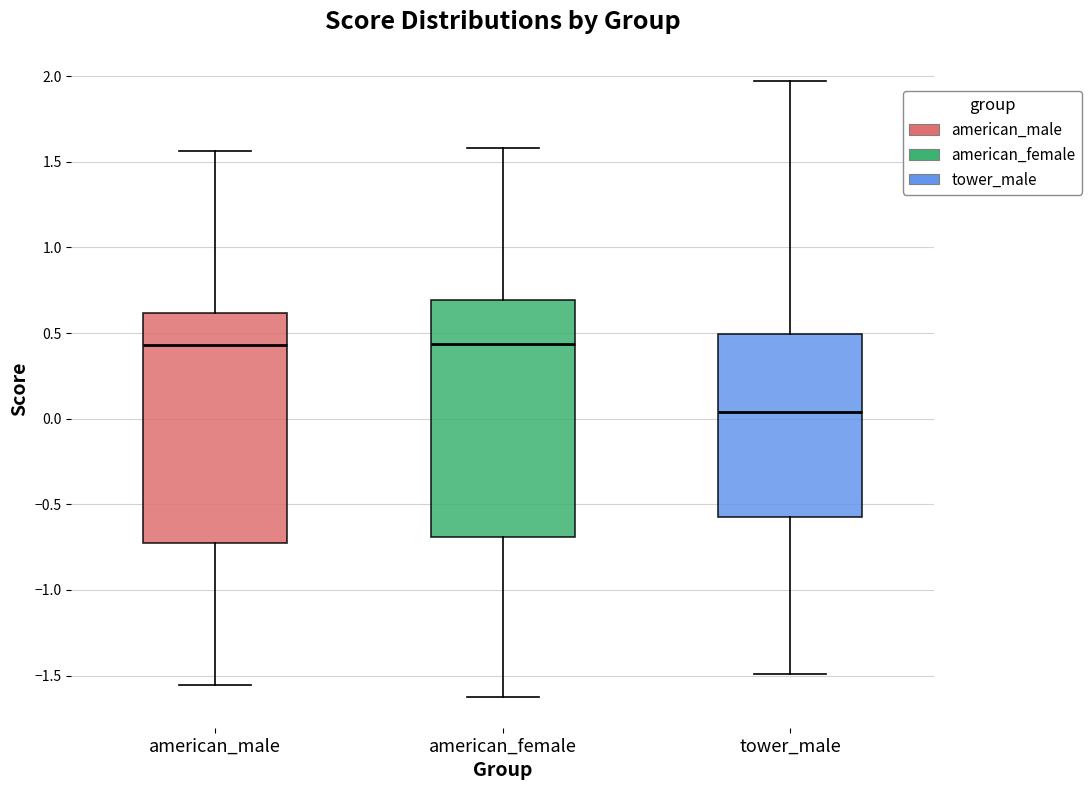

Which box has the lowest median line?

tower_male